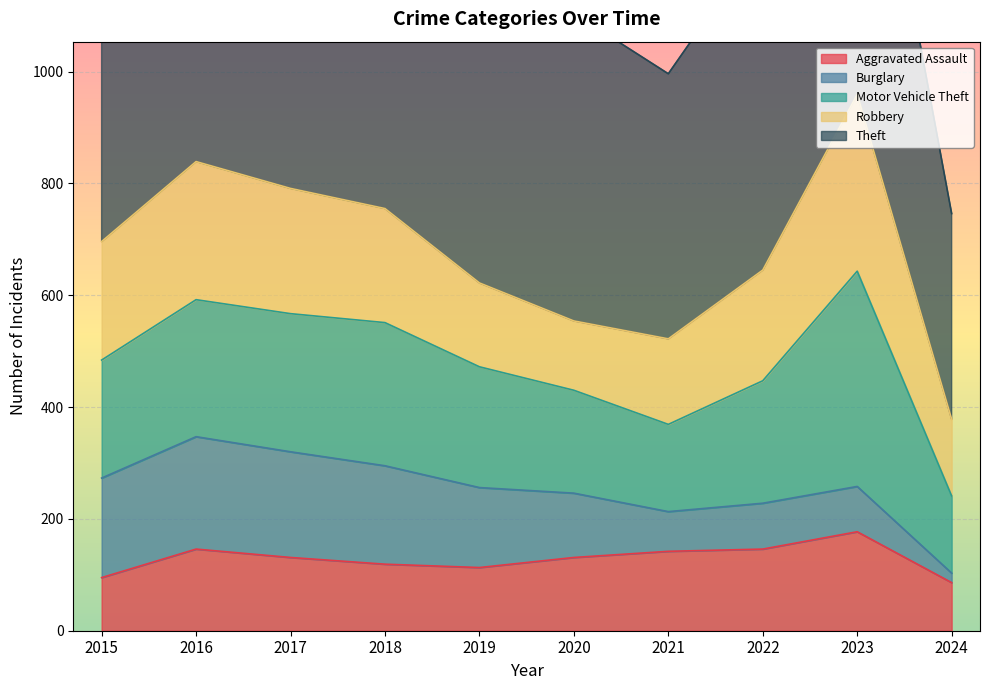

What is the total value across all series at 2023?

1655